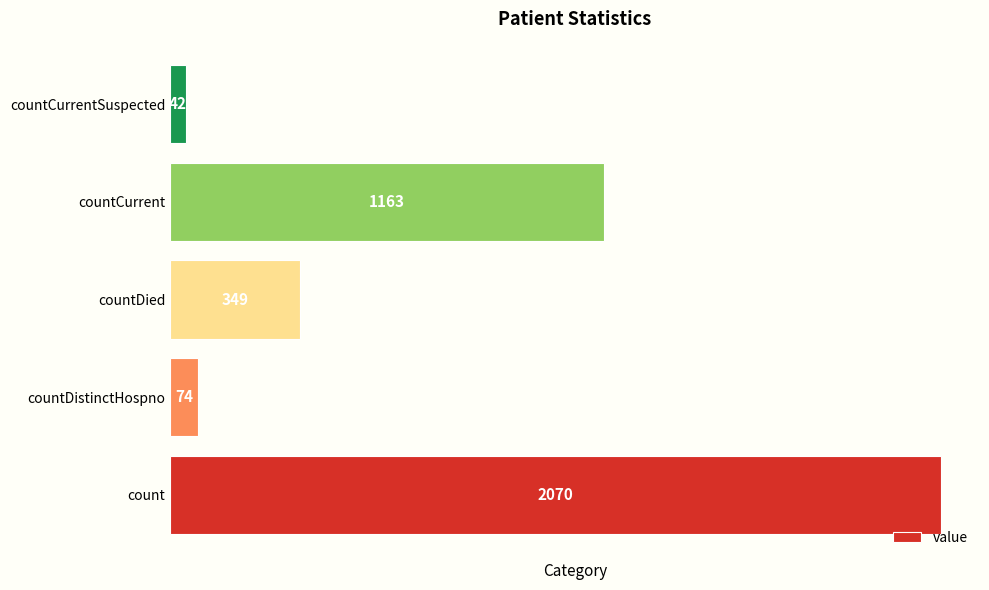

Does the chart contain any negative values?

No